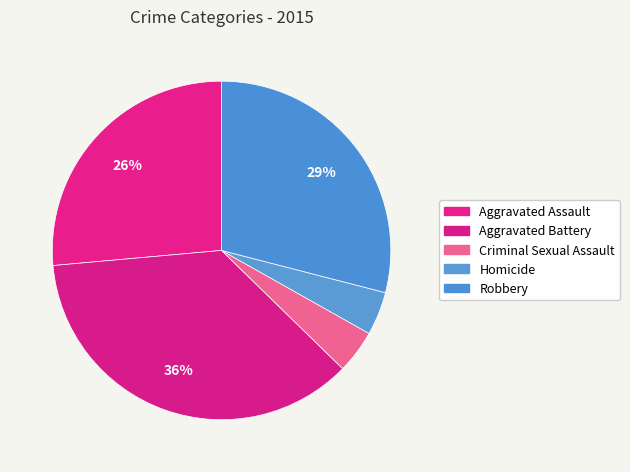

Rank the categories by value from lowest to highest.

Criminal Sexual Assault, Homicide, Aggravated Assault, Robbery, Aggravated Battery